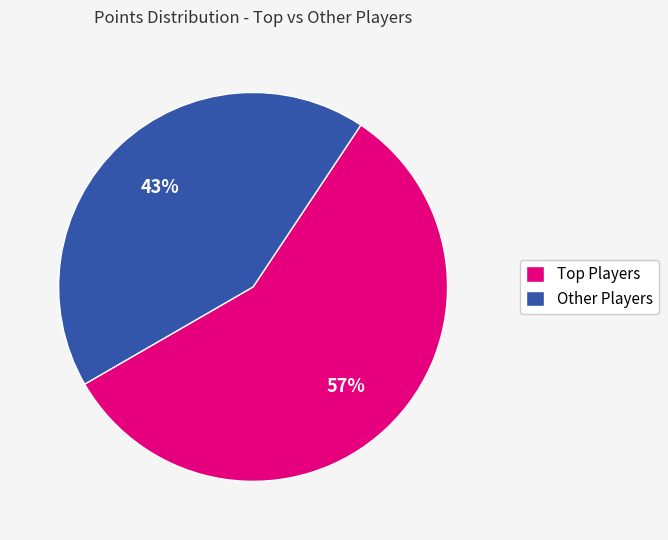

How many slices are in this pie chart?

2